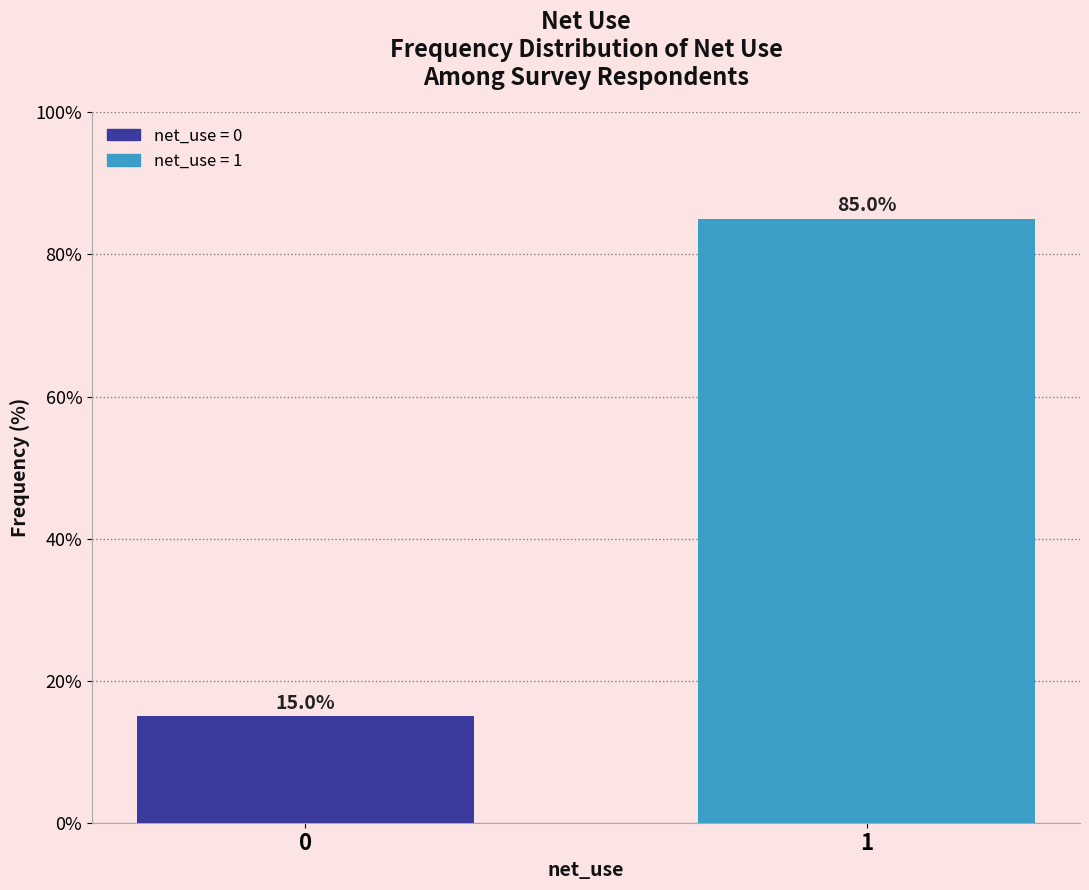

Reading left to right, extract all data points from this chart.

0=15	1=85